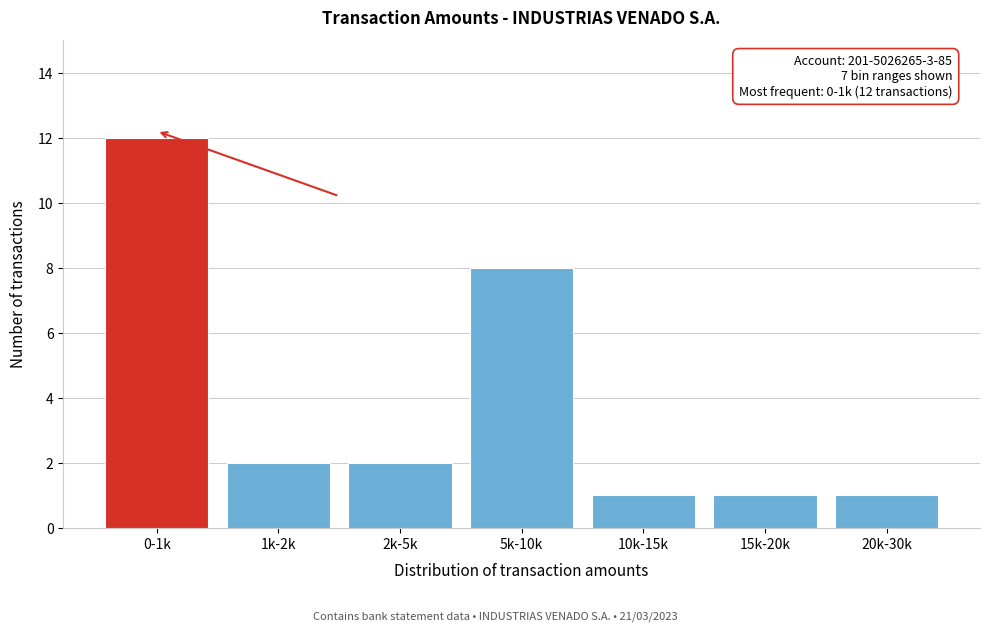

Reading left to right, extract all data points from this chart.

0-1k=12	1k-2k=2	2k-5k=2	5k-10k=8	10k-15k=1	15k-20k=1	20k-30k=1